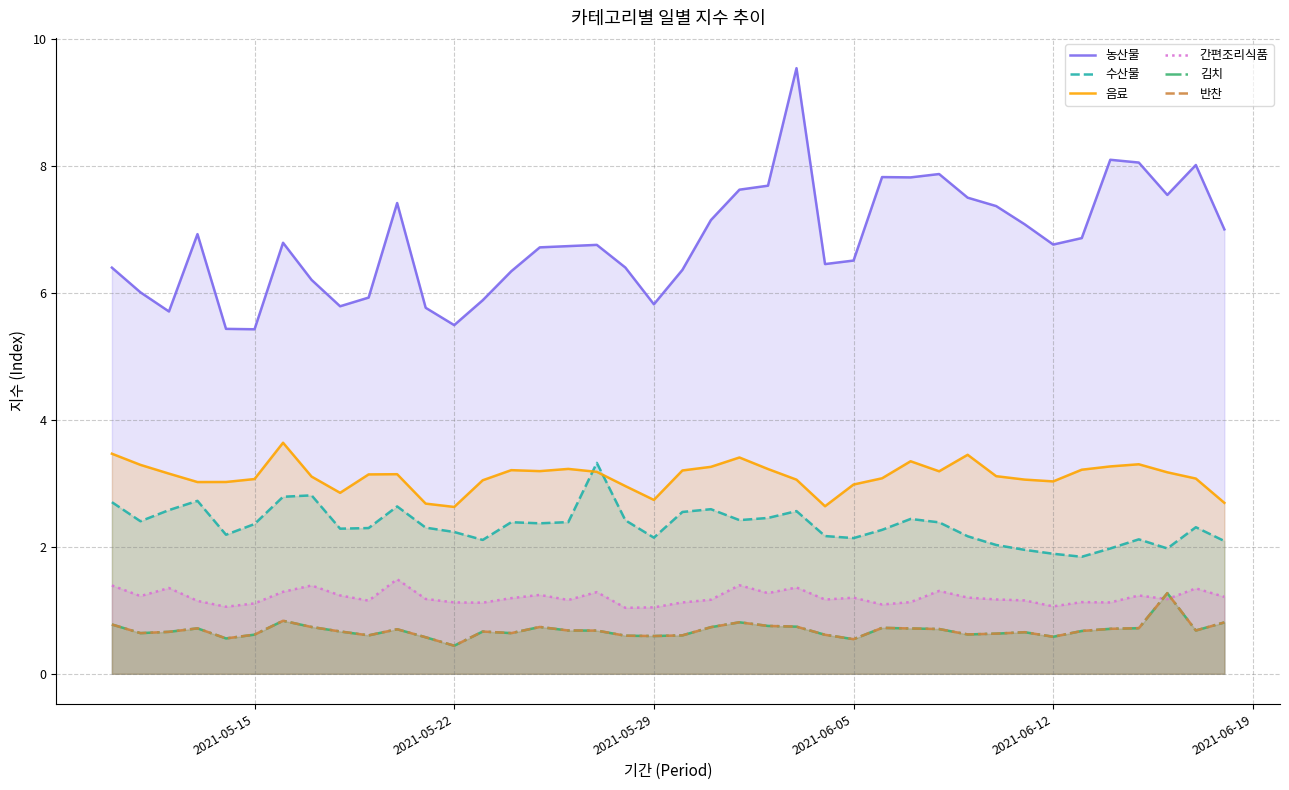

What is the sum of all 수산물 values?

93.8